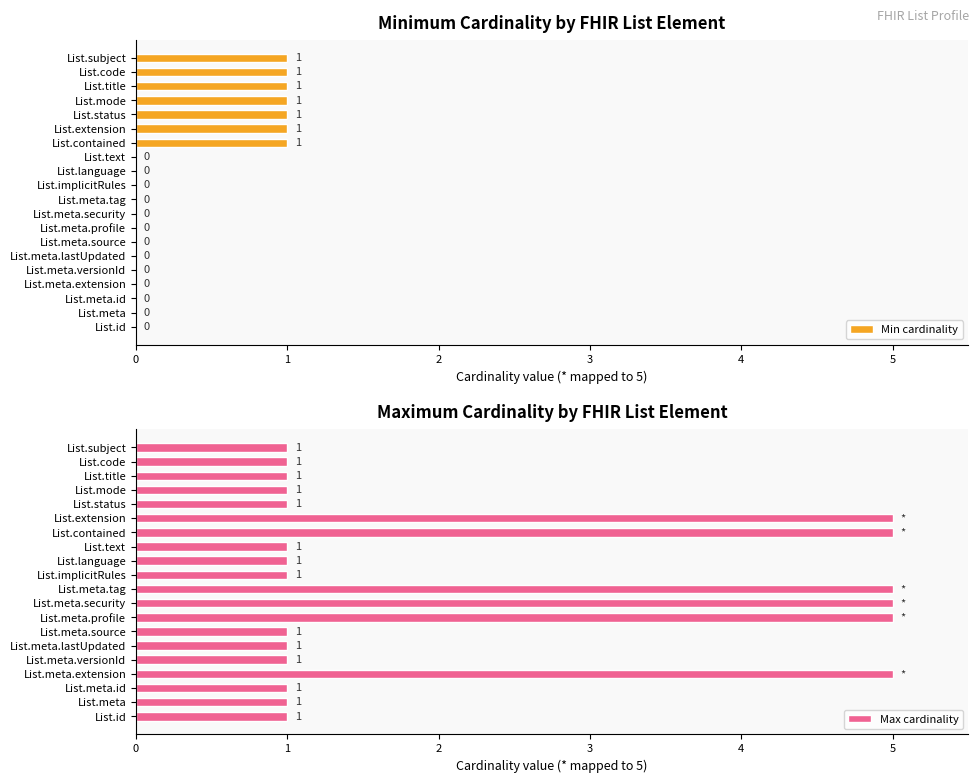

Reading left to right, transcribe all the data shown in this chart.

Min cardinality: 0	0	0	0	0	0	0	0	0	0	0	0	0	1	1	1	1	1	1	1
Max cardinality: 1	1	1	5	1	1	1	5	5	5	1	1	1	5	5	1	1	1	1	1